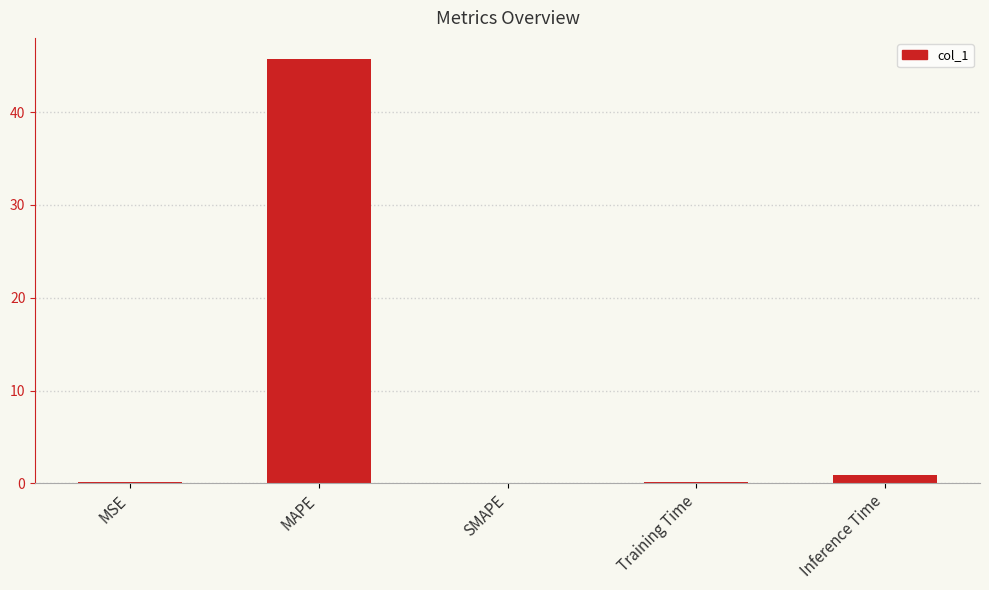

What is the sum of the values at MSE and MAPE?

45.8